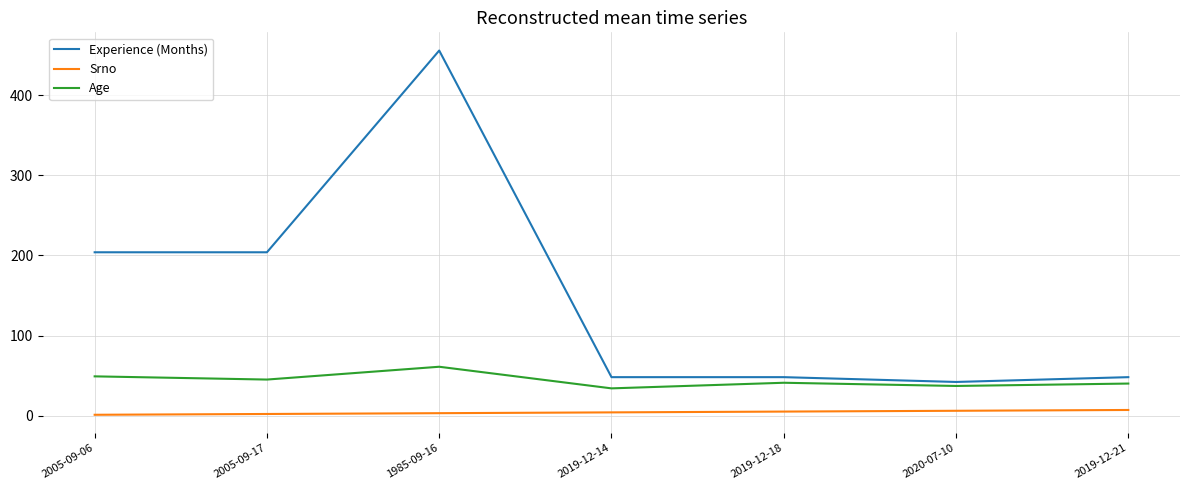

True or false: Experience (Months) has a value of 82 at 2019-12-14.

False